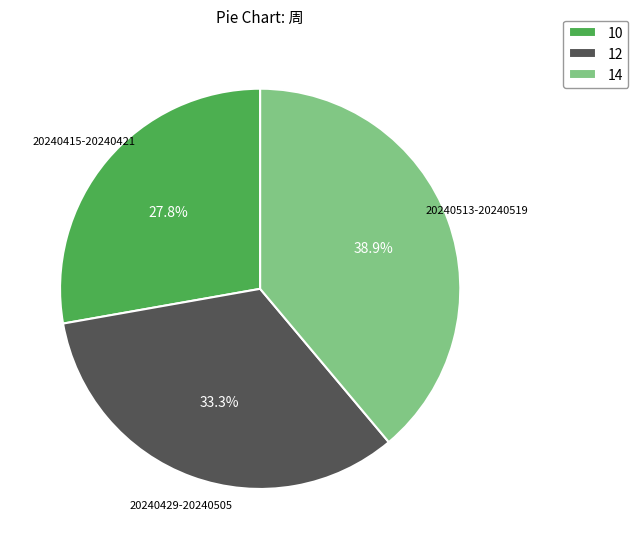

Which category has the smallest portion of the pie?

10